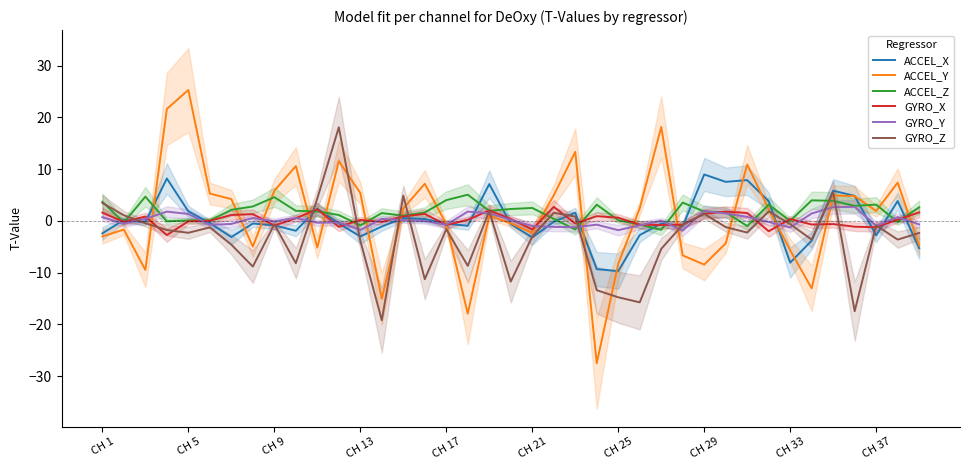

Which series has the largest total across all categories?

ACCEL_Z